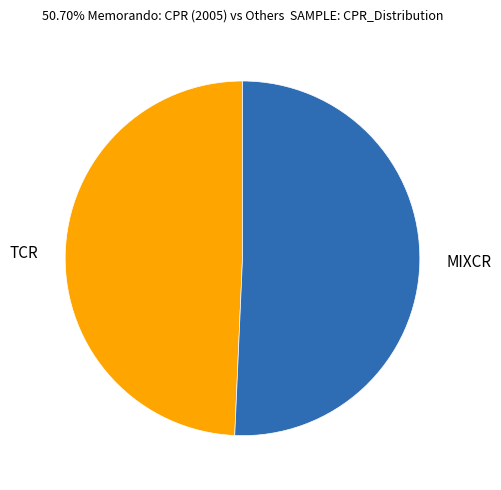

The MIXCR slice represents 51% of the pie. True or false?

True